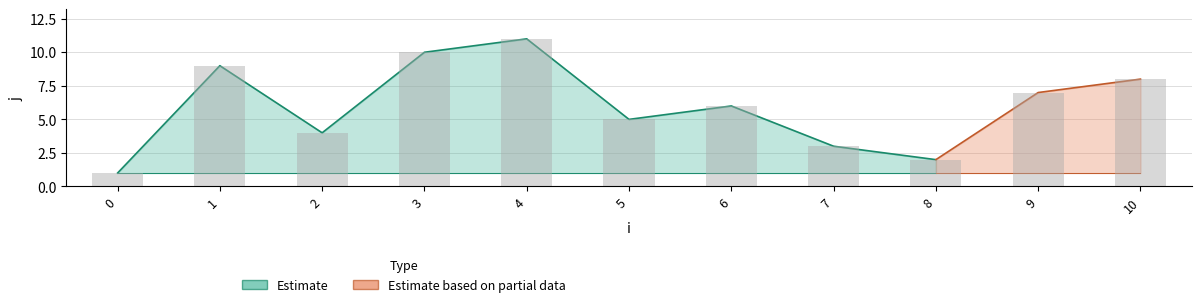

The chart shows a value of 0 at 0. True or false?

False